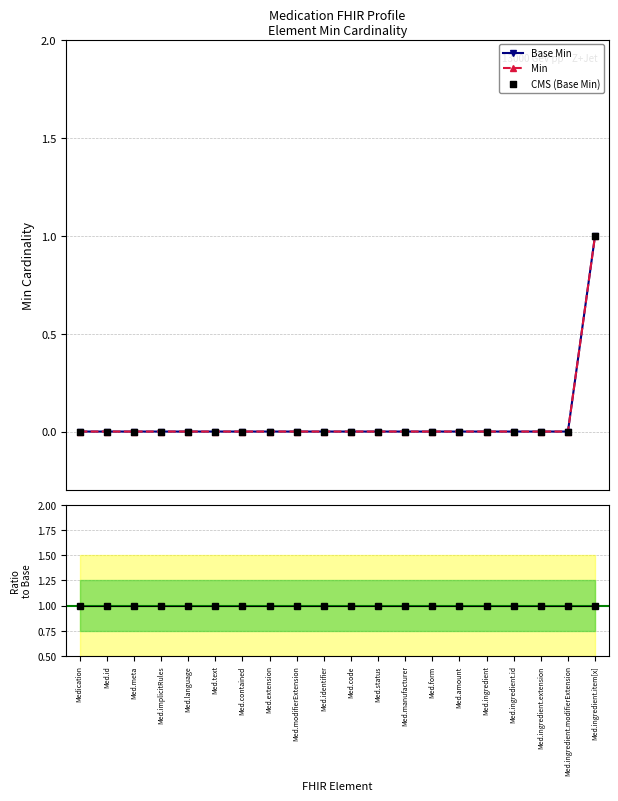

Which series contains the highest Y value?

Base Min